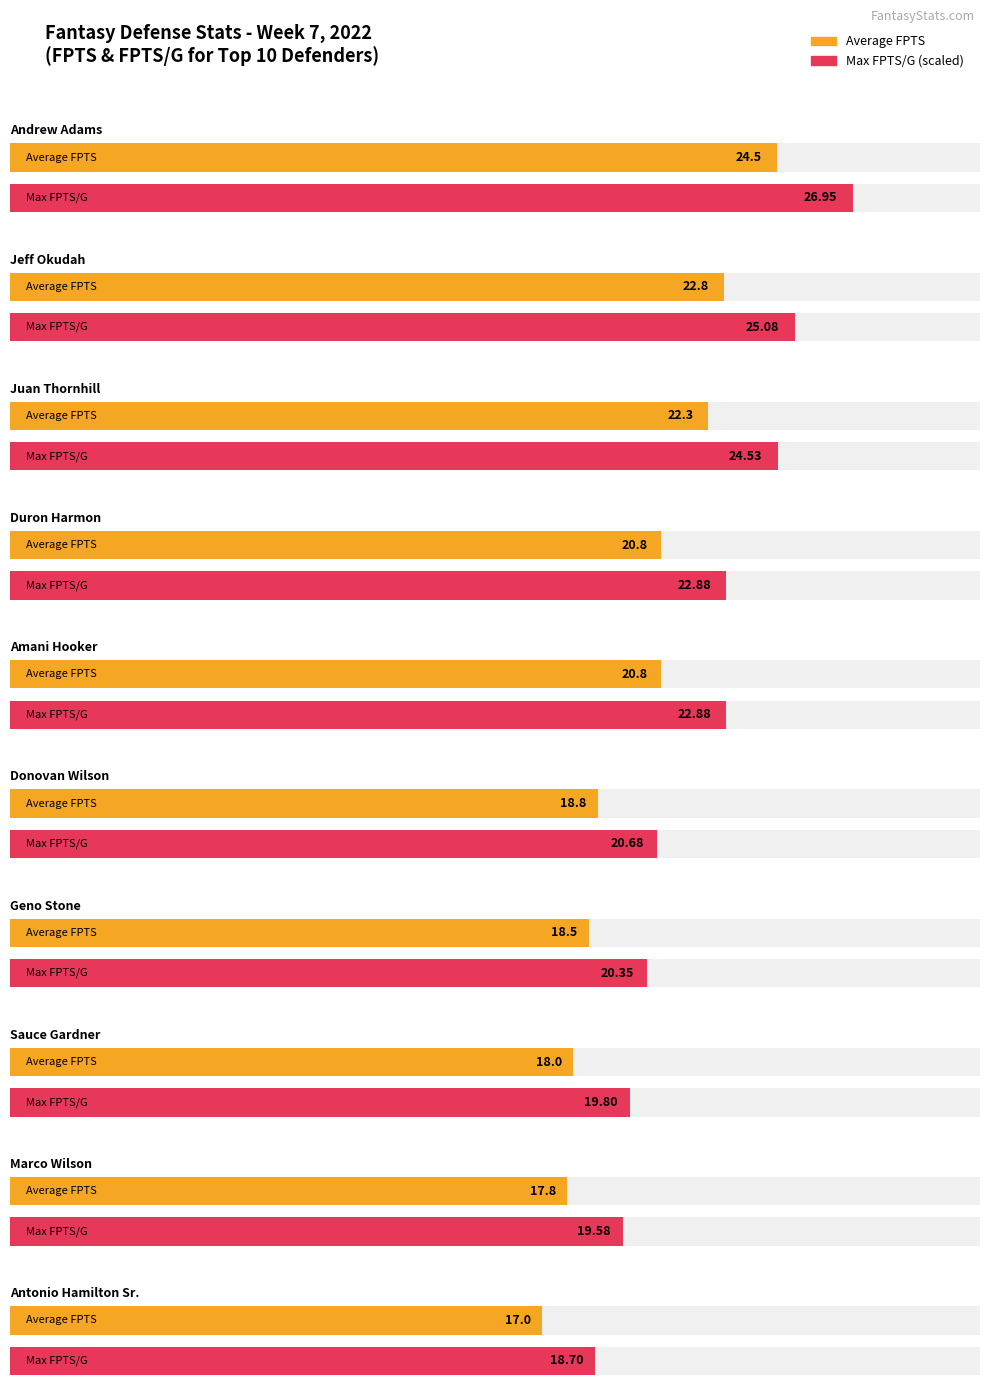

How many categories are shown in the chart?

10